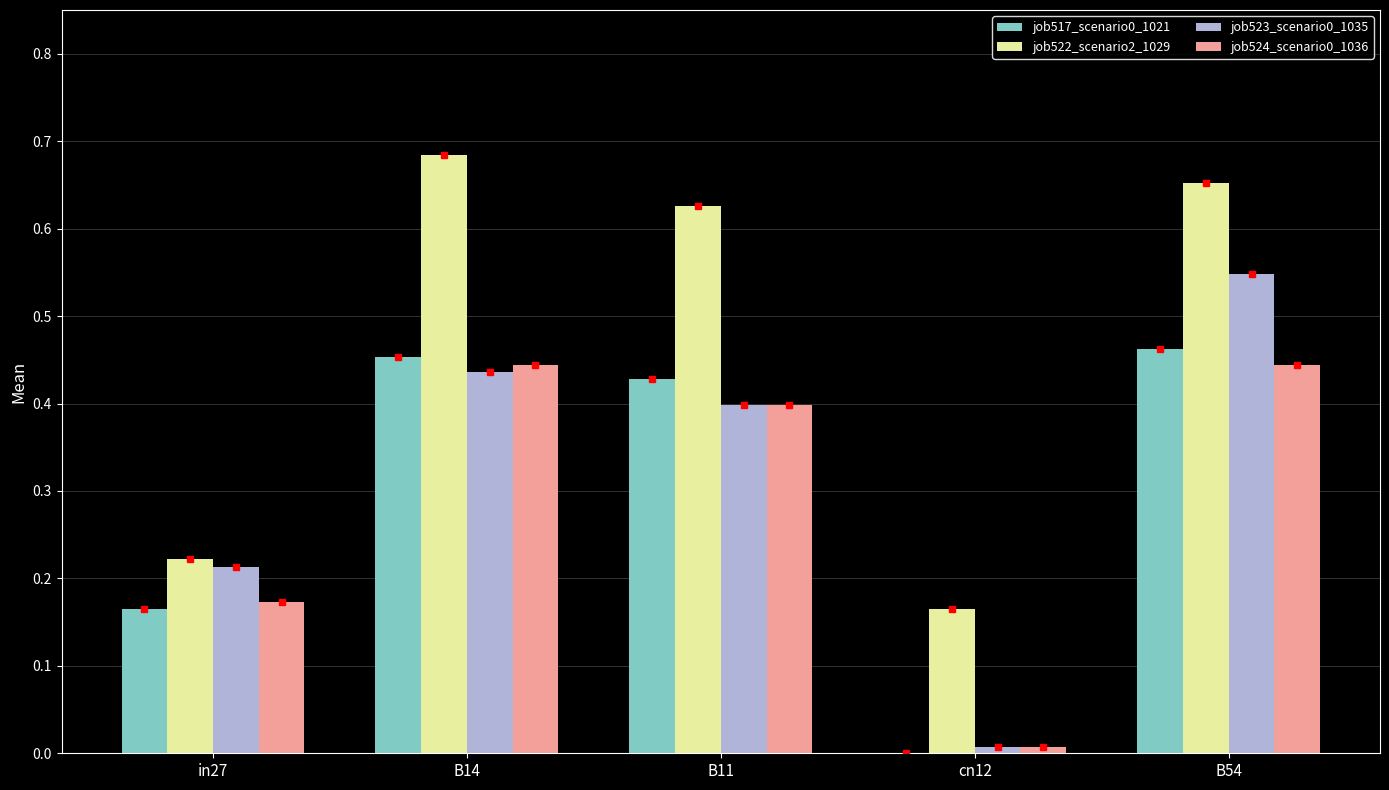

What is the sum of all job523_scenario0_1035 values?

1.6